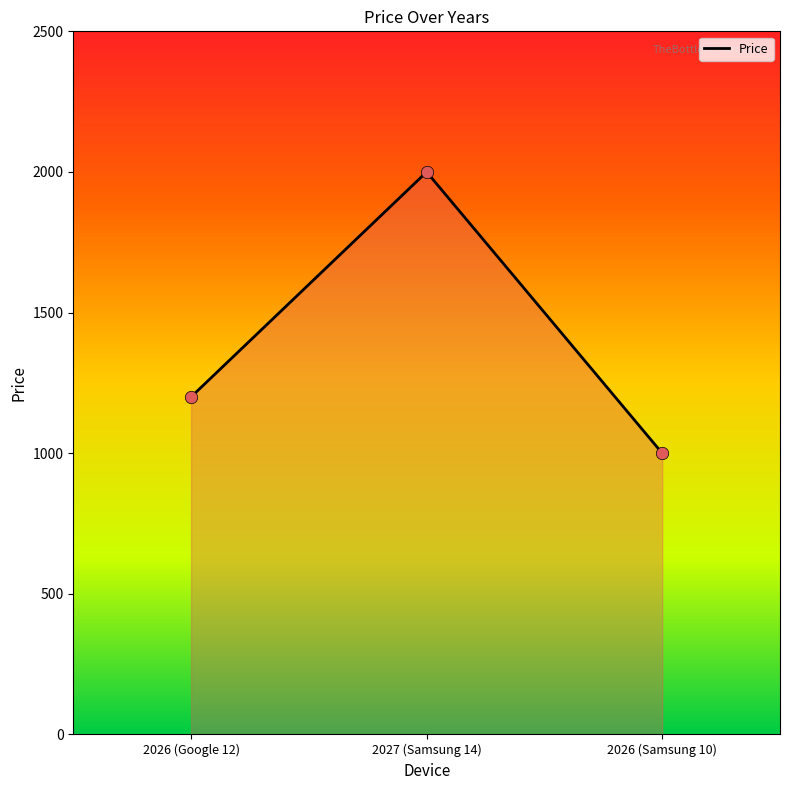

What is the change in value from 2026 (Google 12) to 2026 (Samsung 10)?

-200